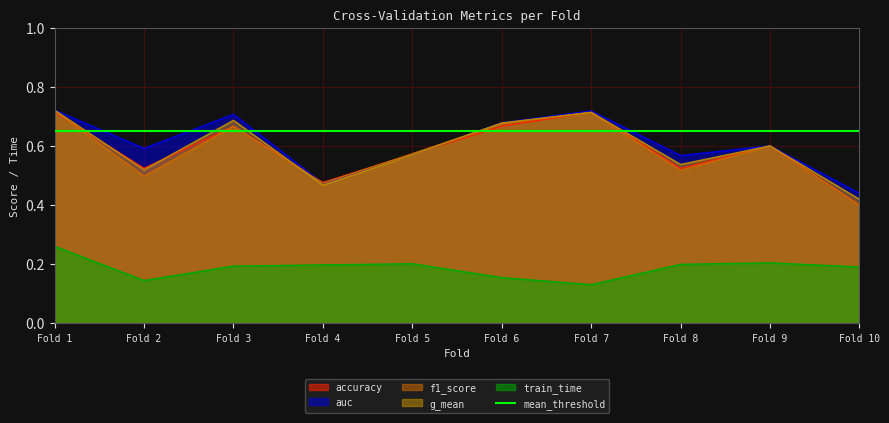

The f1_score series shows 0.2 at Fold 4. True or false?

False